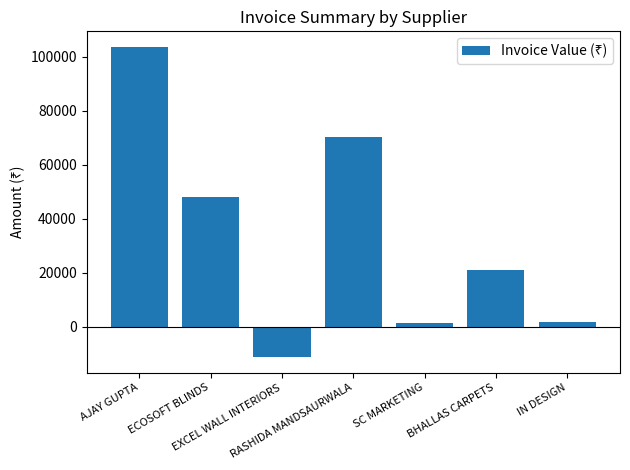

What is the change in value from ECOSOFT BLINDS to IN DESIGN?

-46305